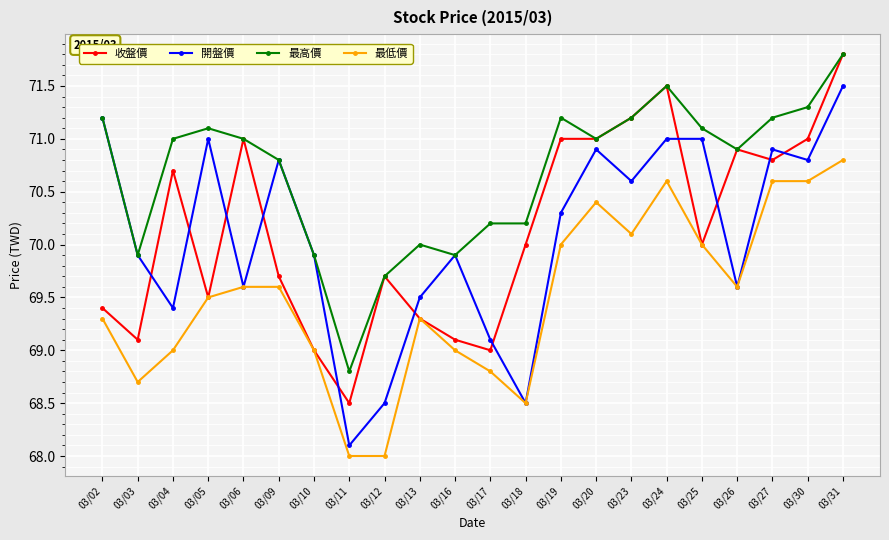

How many distinct data groups are displayed?

4